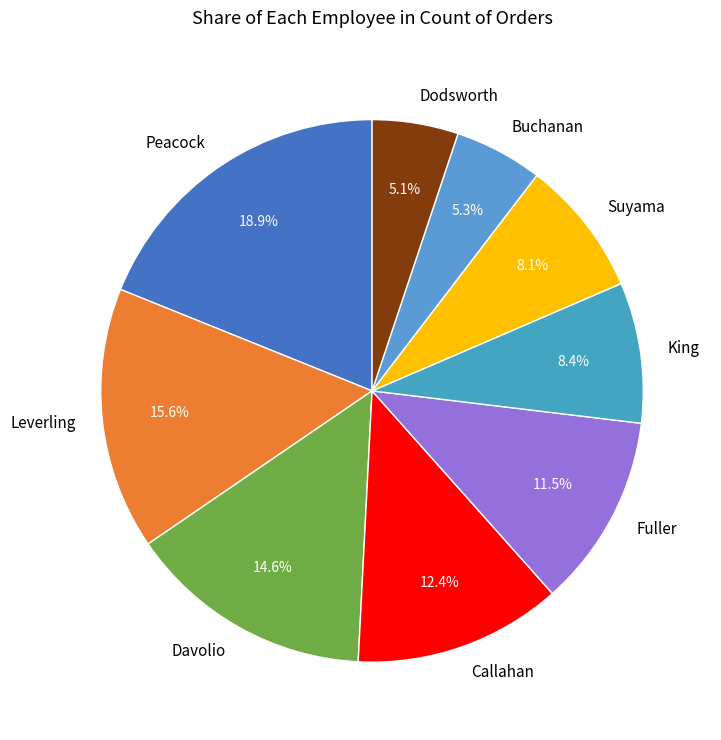

Which category has the biggest portion of the pie?

Peacock